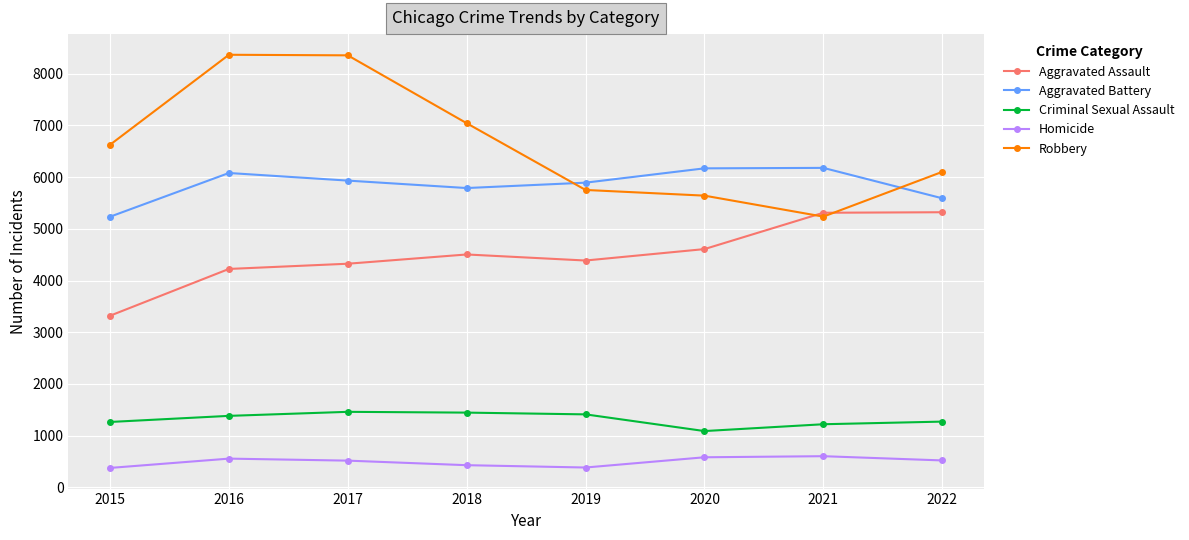

What is the lowest value of the Aggravated Battery series?

5235